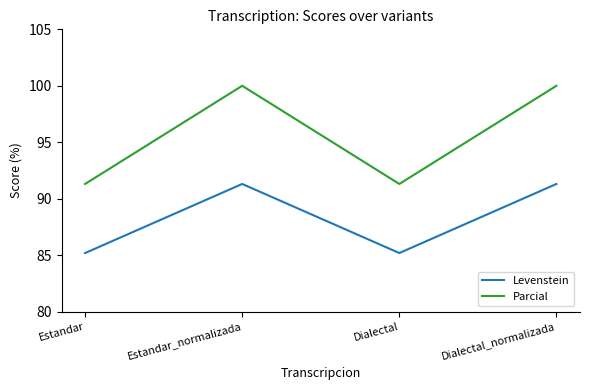

True or false: Parcial and Levenstein intersect in this chart.

False